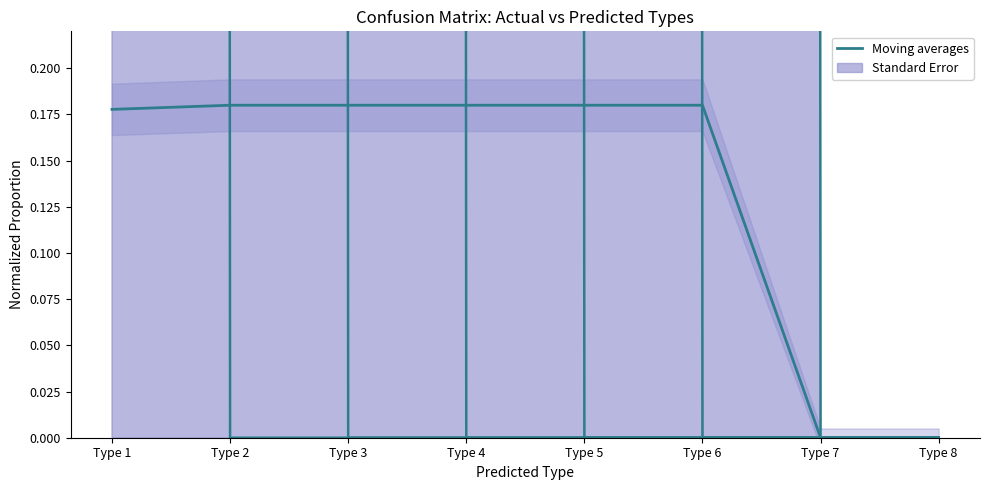

Rank the categories by value from lowest to highest.

Type 7, Type 8, Type 1, Type 2, Type 3, Type 4, Type 5, Type 6